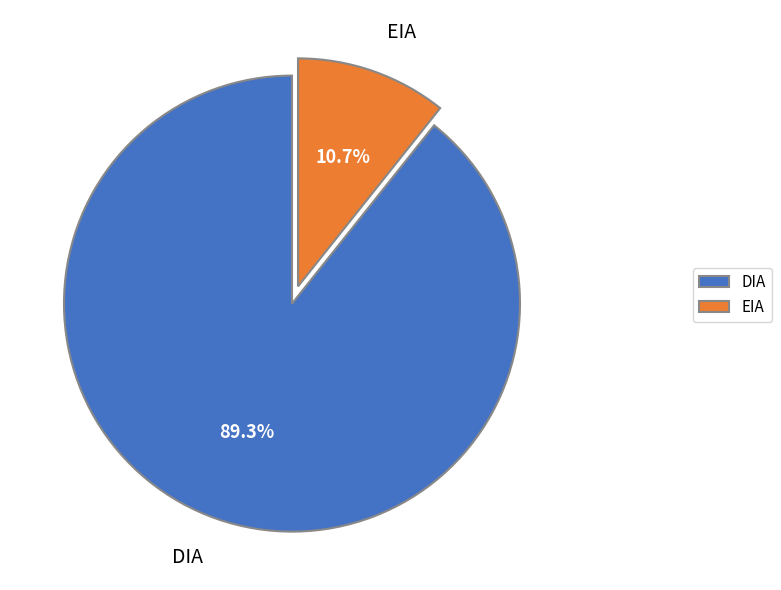

How many segments does this pie chart have?

2